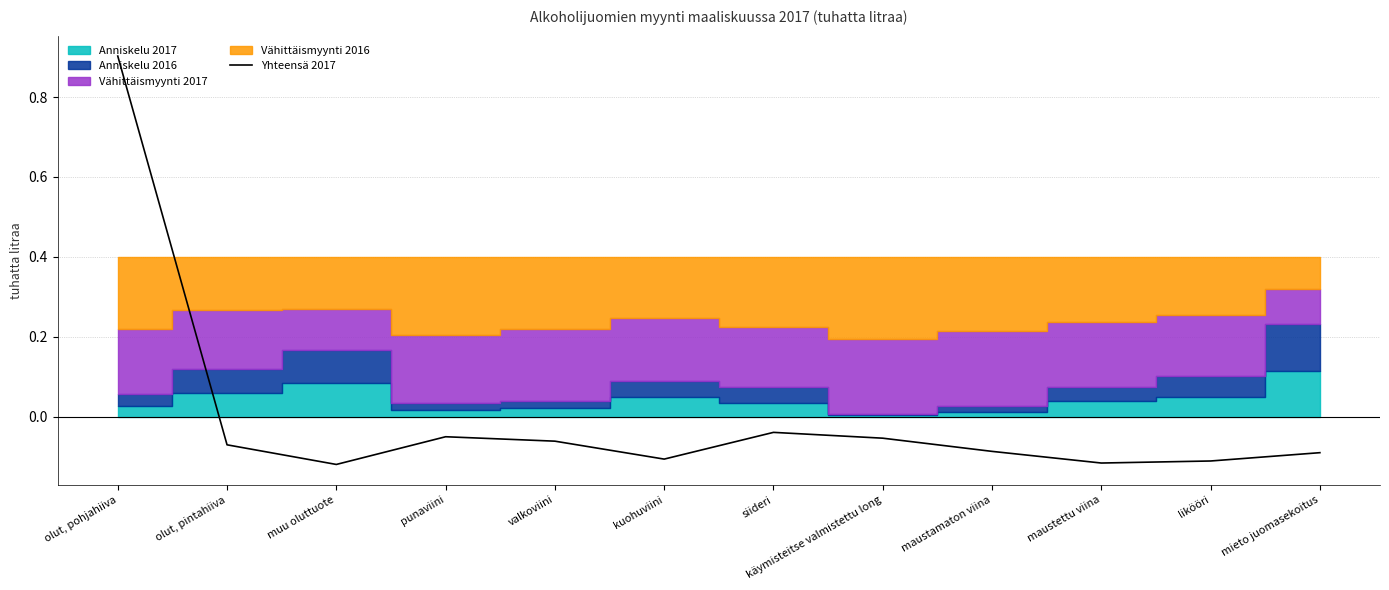

The value at olut, pintahiiva is -0.0. True or false?

False